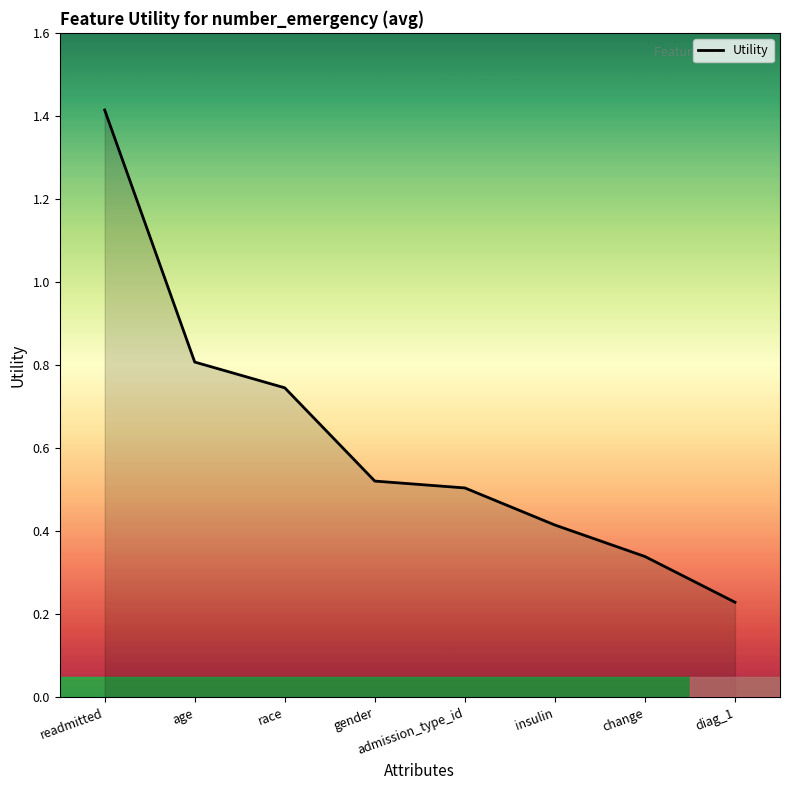

What is the change in value from admission_type_id to change?

-0.2